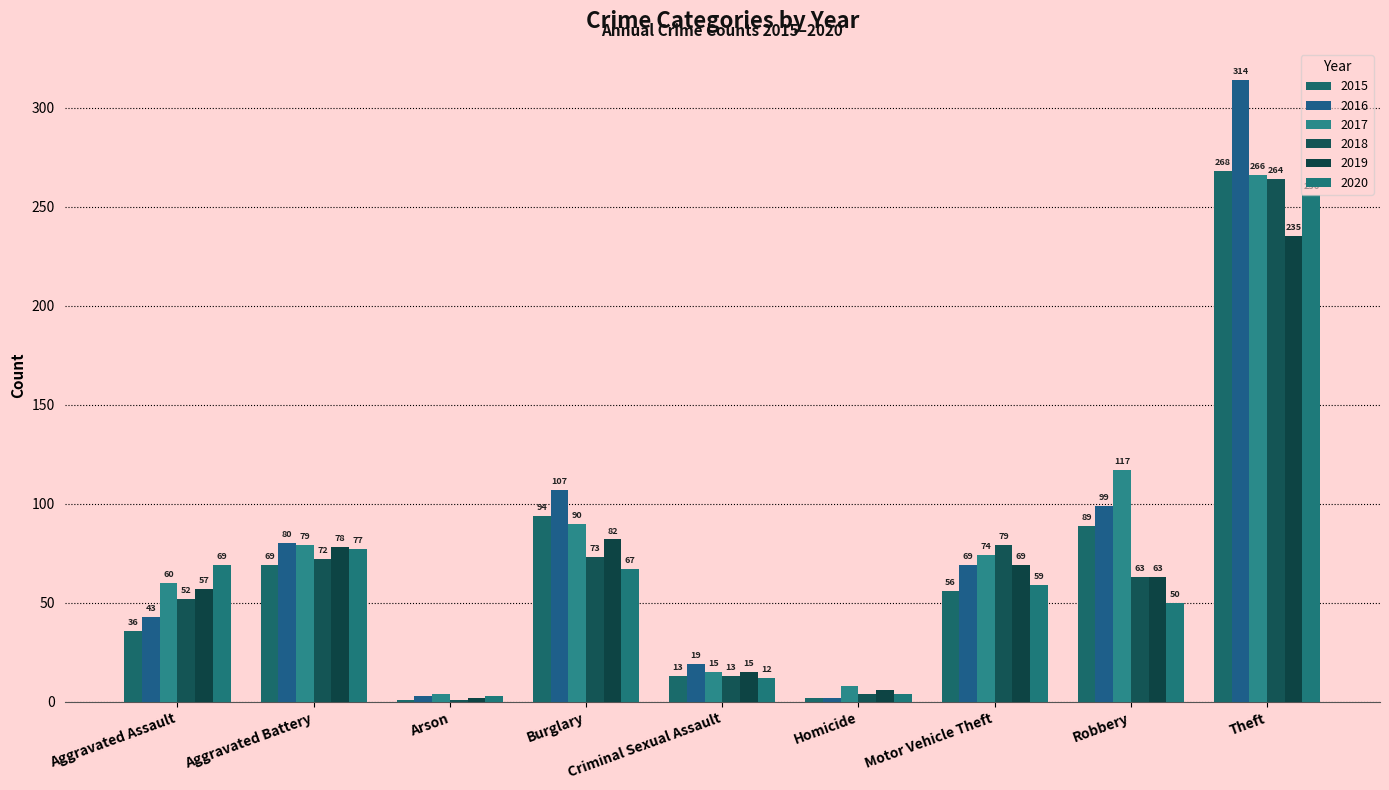

Count the number of data series in this chart.

6